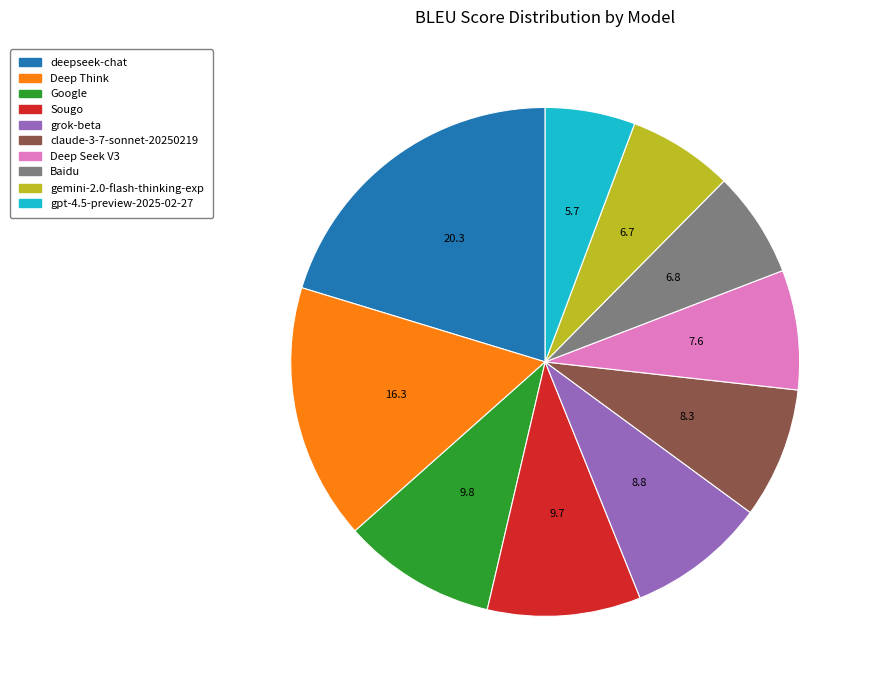

Is Deep Seek V3 the majority of the pie?

No